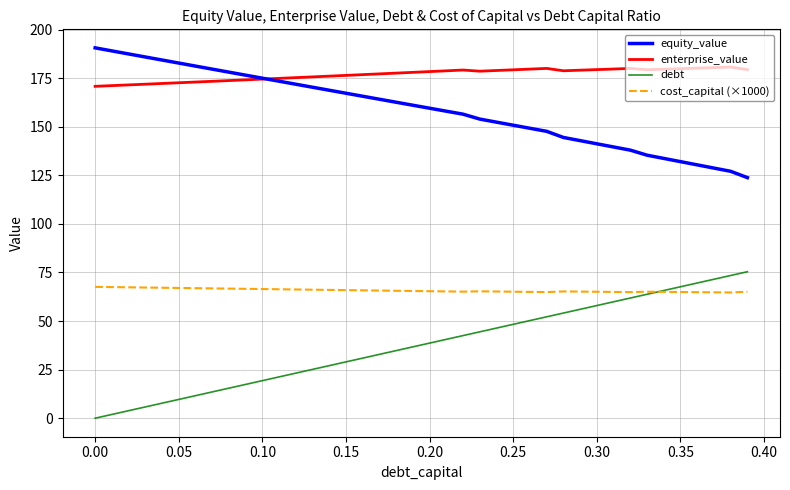

What is the maximum value for cost_capital (×1000)?

67.6